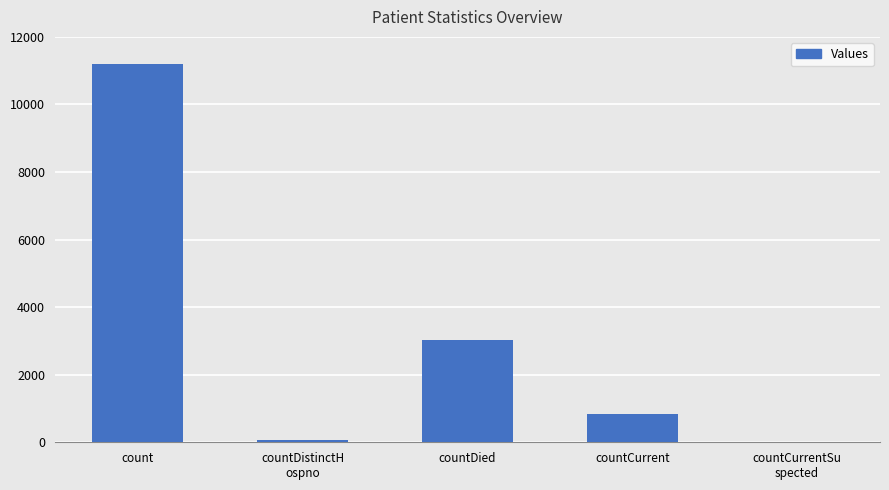

At which category does the chart reach its peak across all series?

count